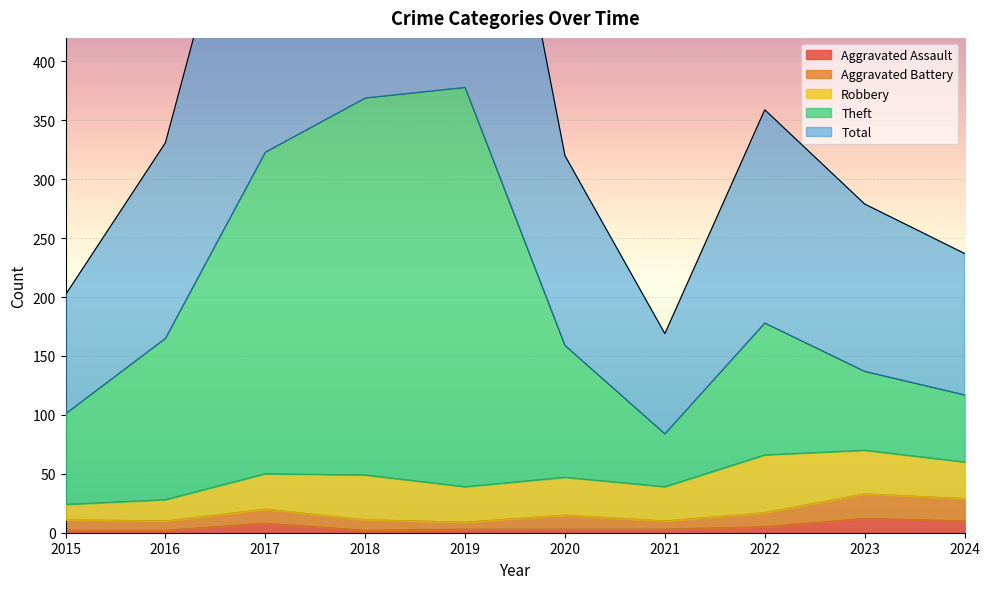

The Aggravated Assault series shows 8 at 2017. True or false?

True